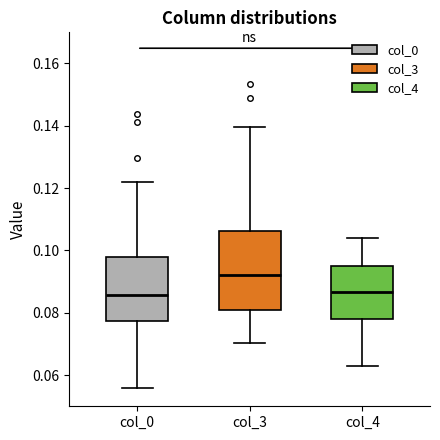

Where does the lower whisker of the box for col_4 end on the y-axis? The values are not printed on the chart, so give them approximately, as read against the axis.

0.062